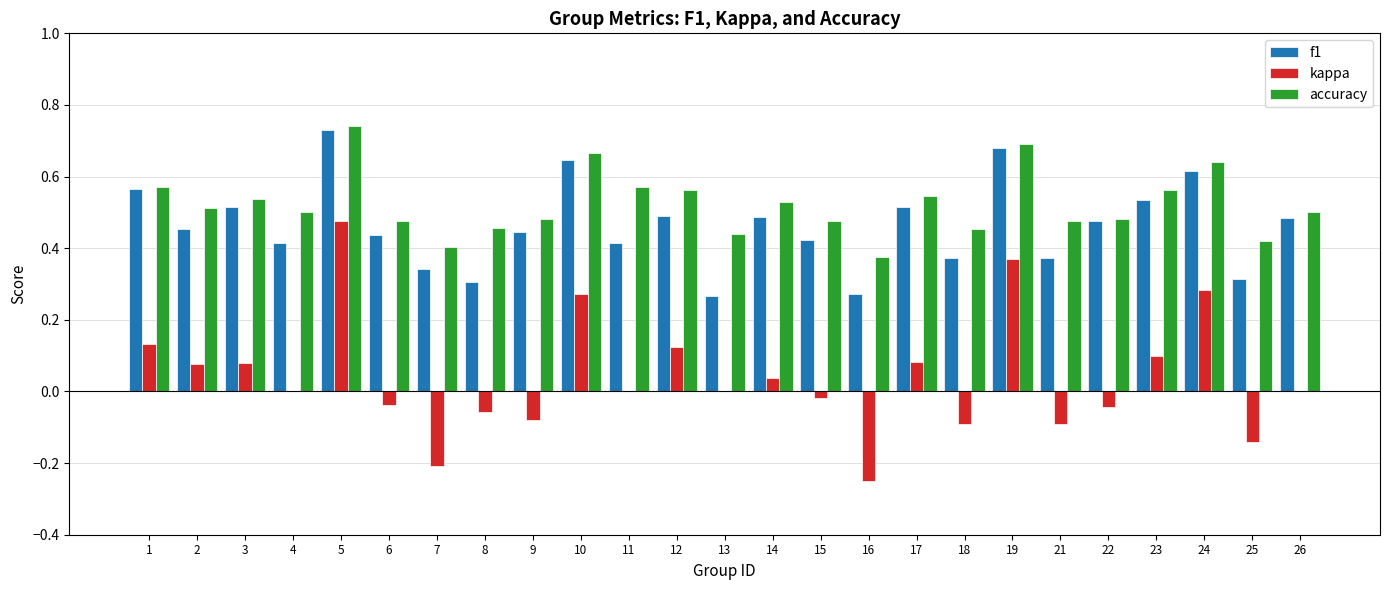

Which series changed the most between 2 and 16?

kappa